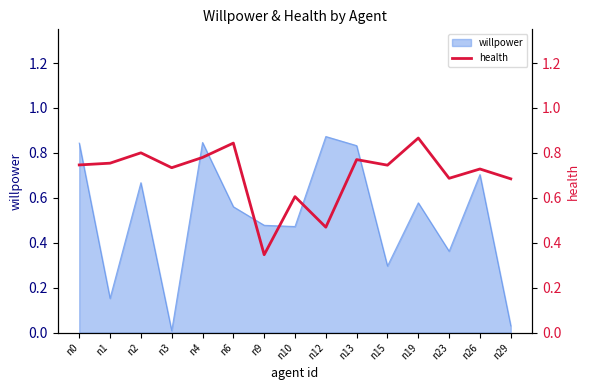

True or false: there are more than 2 points higher than both neighbors.

True